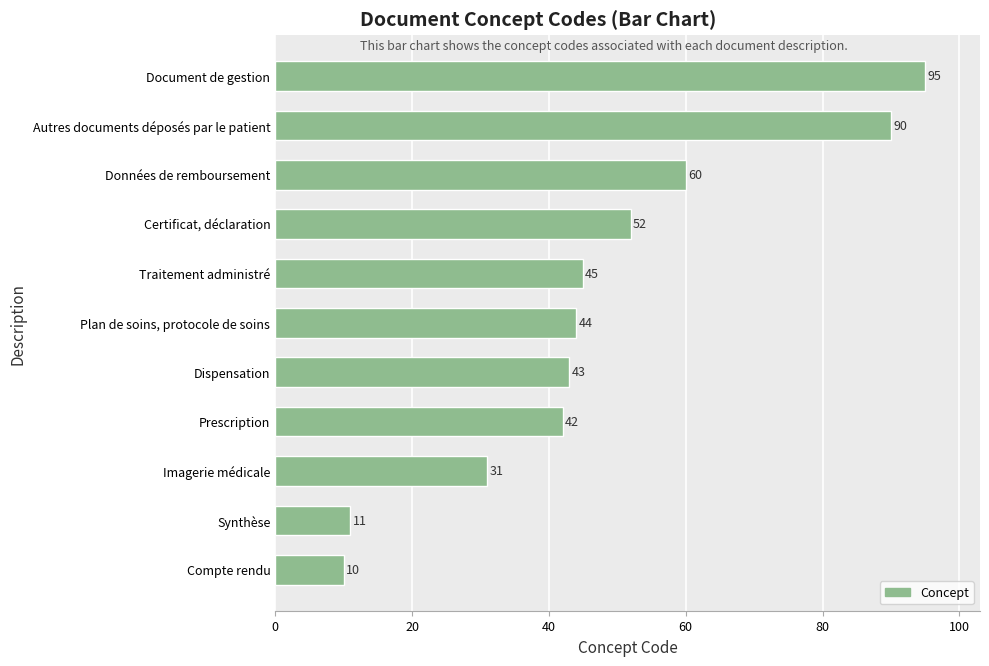

How many series are shown in this chart?

1